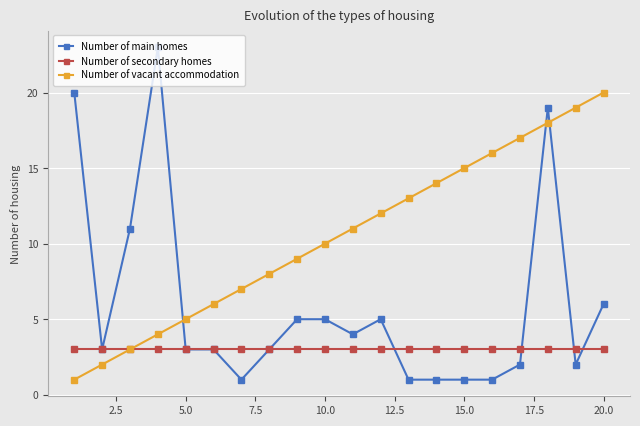

Which series ends up on top after the final intersection of Number of main homes and Number of secondary homes?

Number of main homes